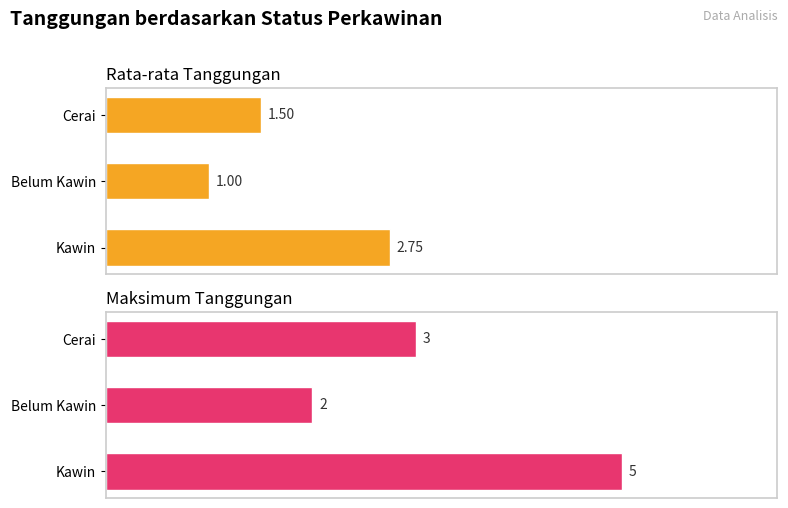

What is the average value of the Maksimum Tanggungan series?

3.3